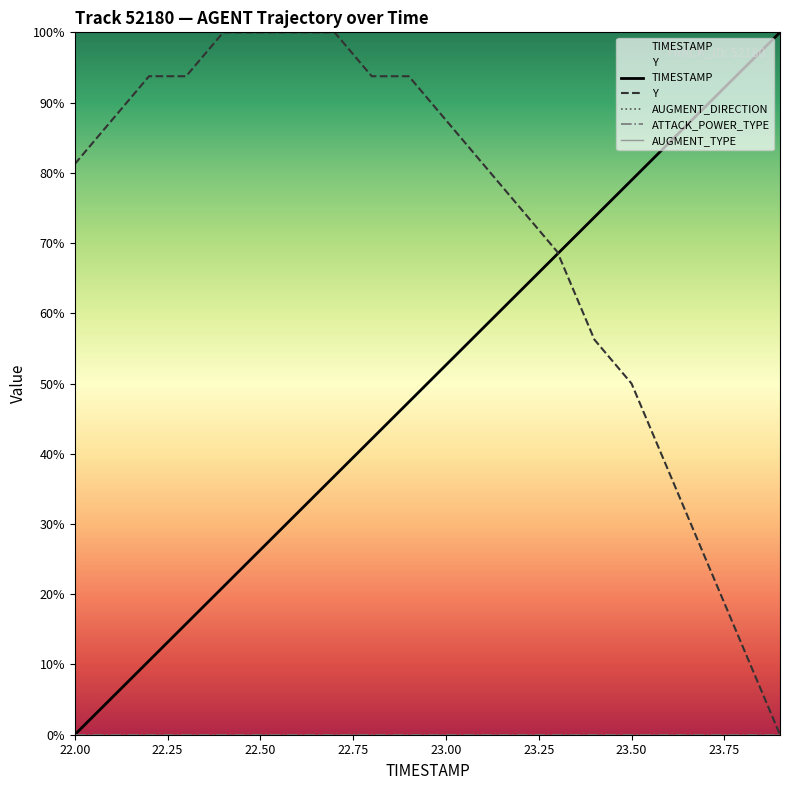

The Y series shows 109.2 at 22.00. True or false?

False